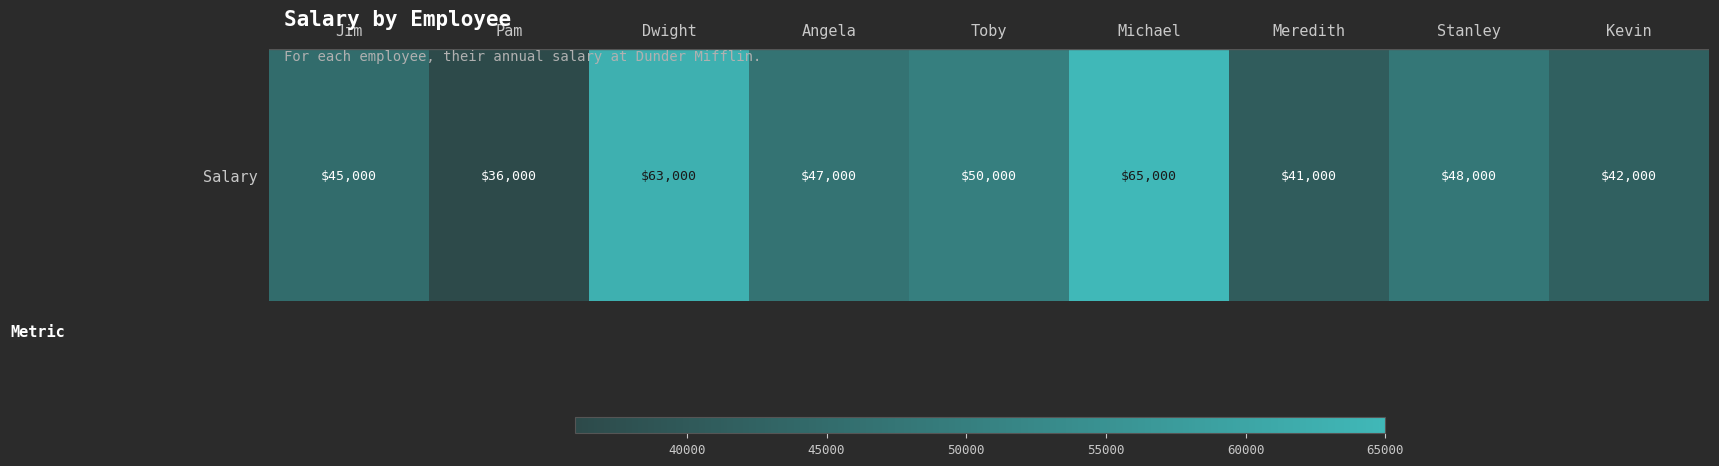

True or false: the data shows 41000 at Meredith.

True